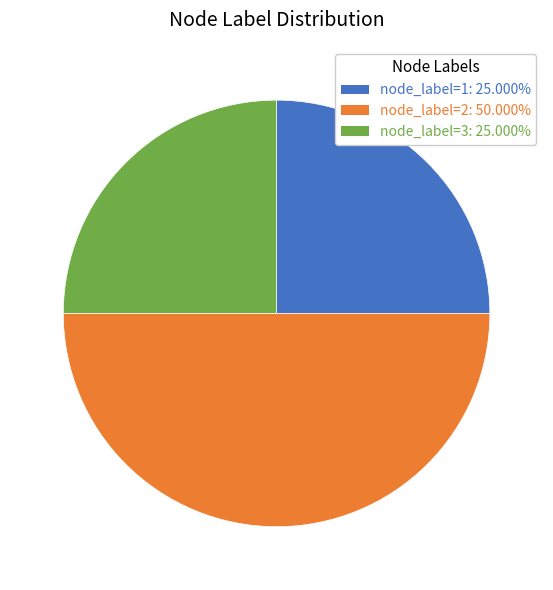

Count the number of slices in the pie.

3